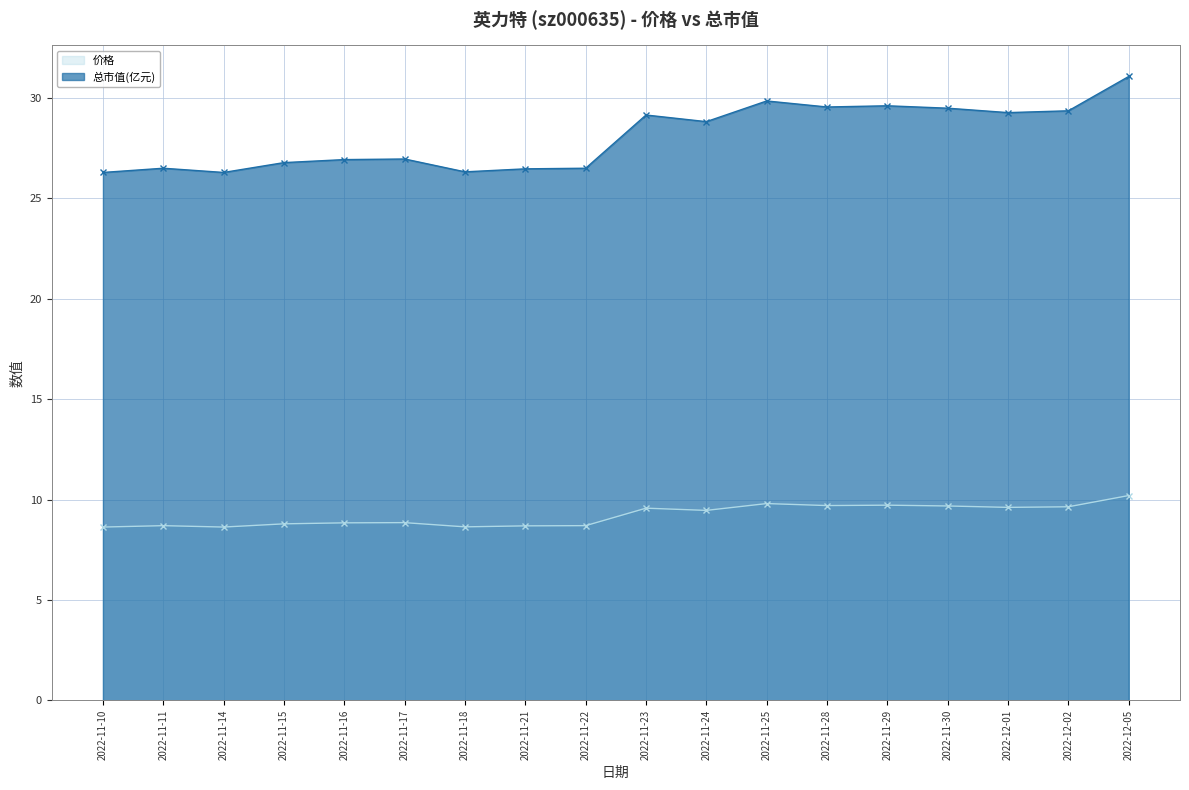

What is the average value of the 价格 series?

9.2